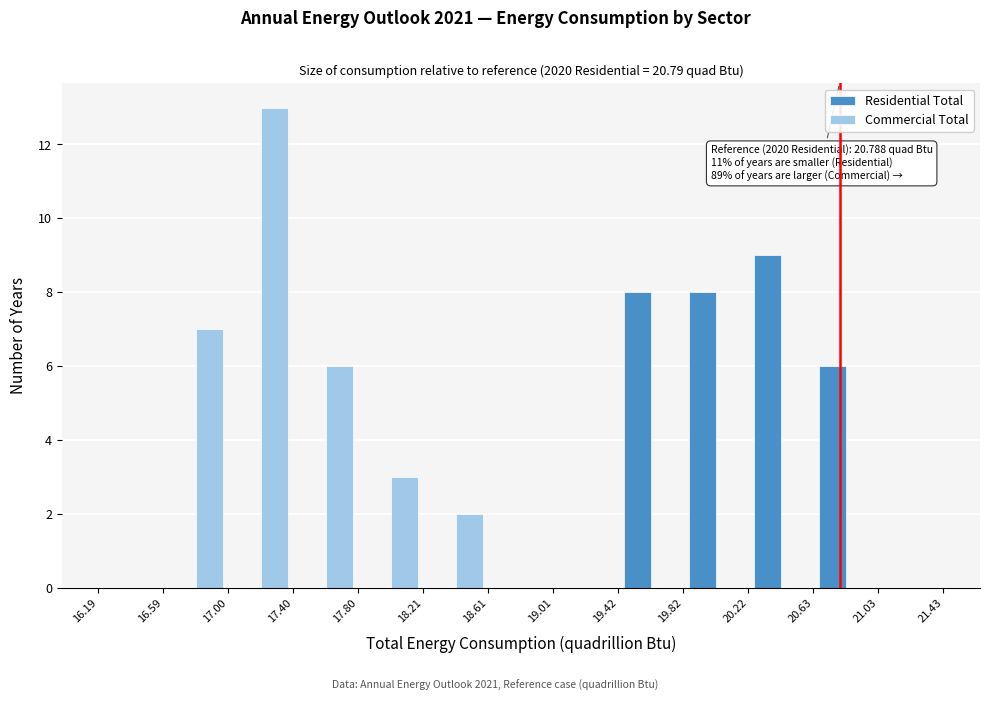

In the Residential Total series, which range on the x-axis has the tallest bar?

20.22 to 20.63